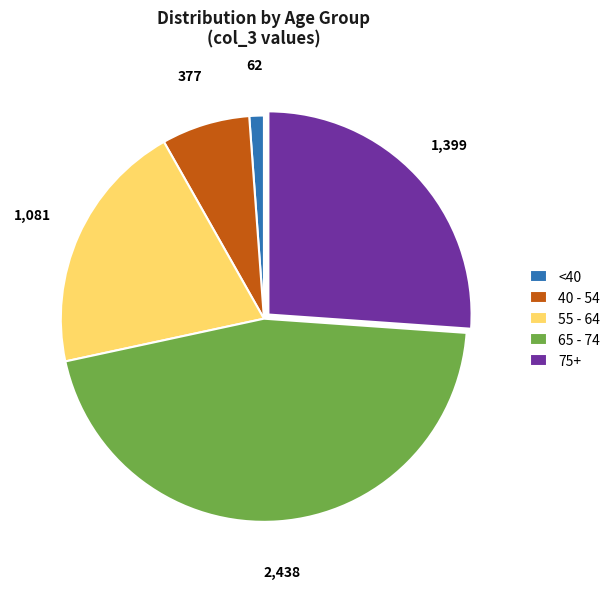

Is it true that 55 - 64 is 20% of the pie?

True